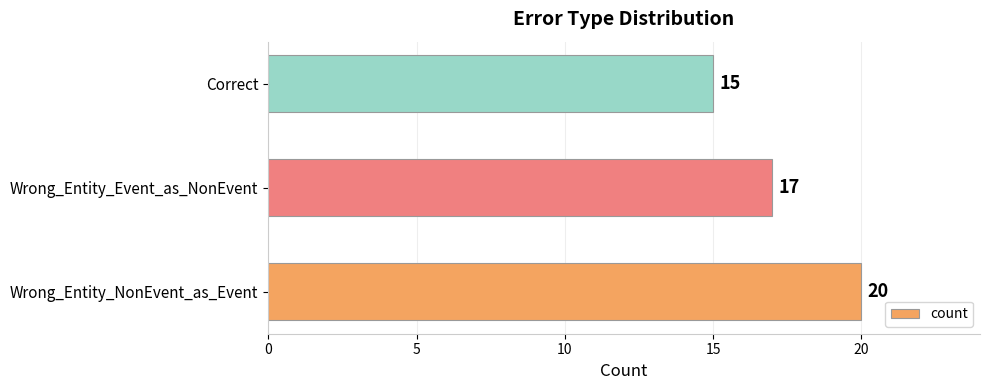

How many data points are less than 17?

1